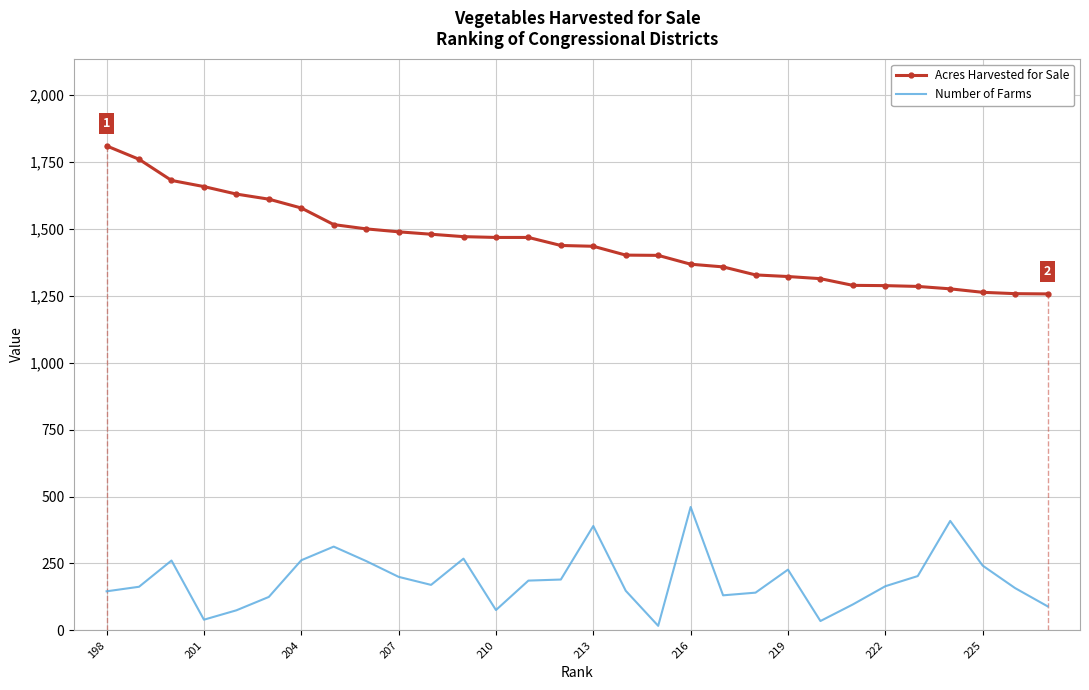

True or false: Number of Farms and Acres Harvested for Sale intersect in this chart.

False